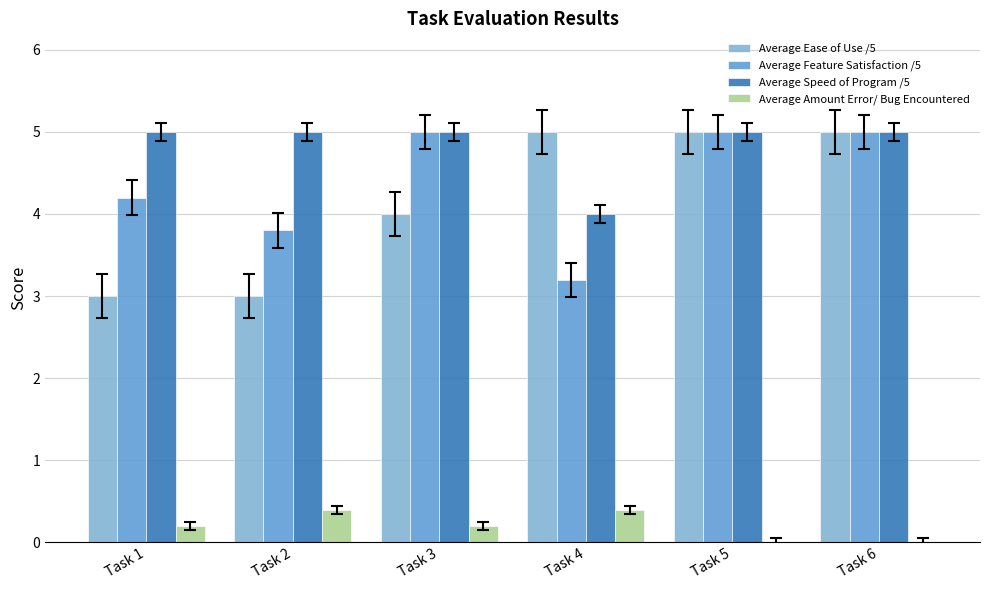

How many groups of bars are there?

6